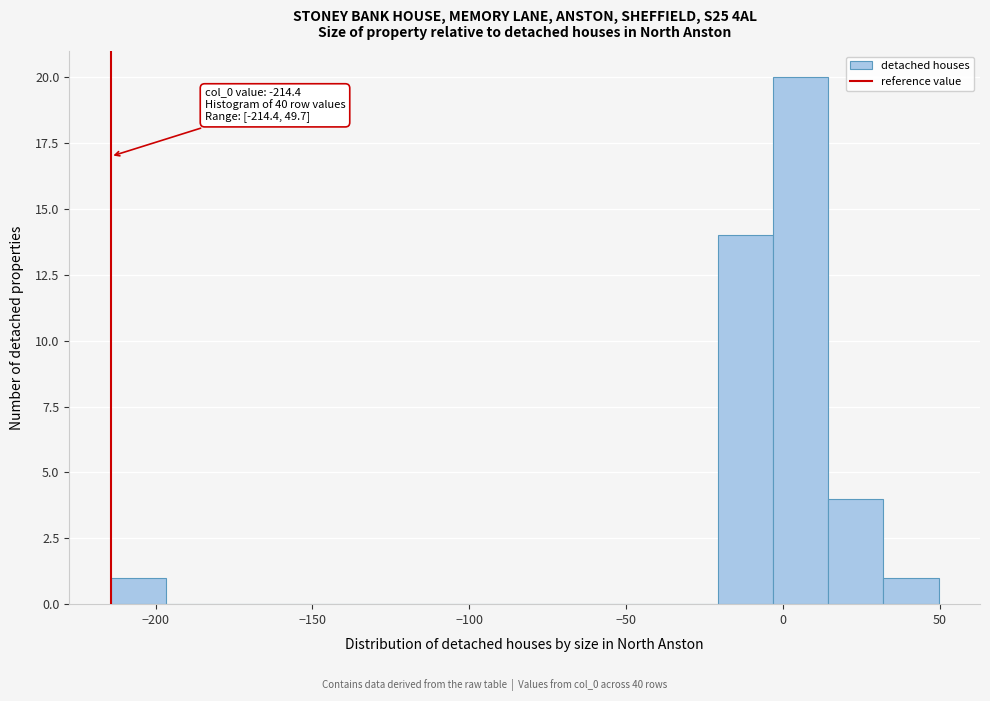

Around what value on the x-axis is the tallest bar? Give the approximate position of its centre, as read against the axis.

5